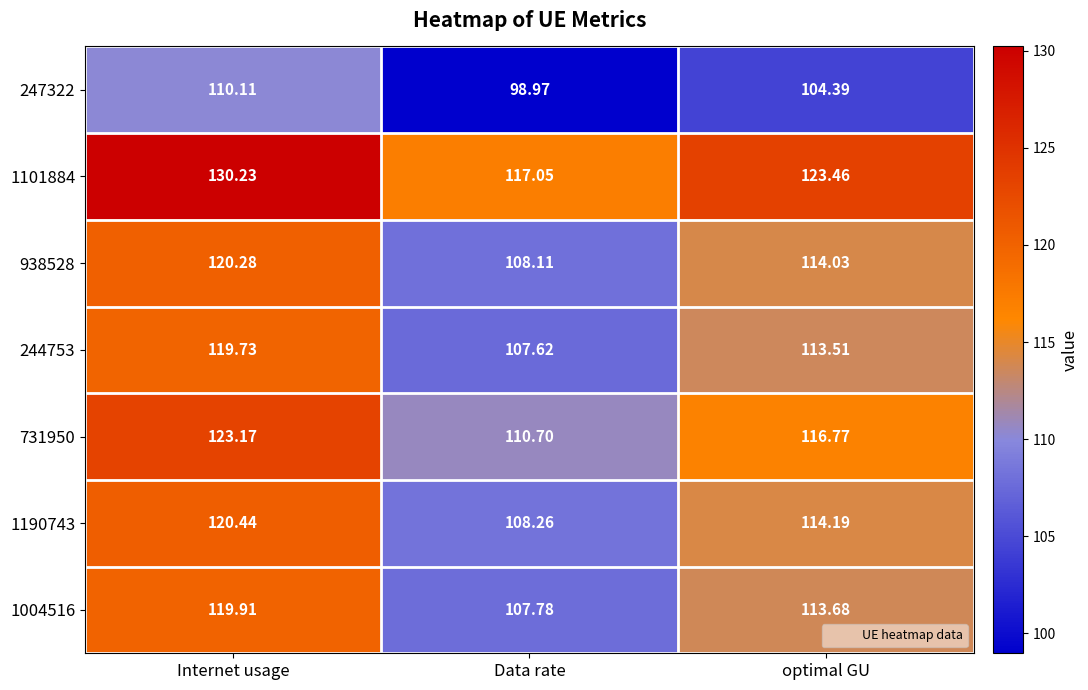

At which category does the chart reach its peak across all series?

Internet usage